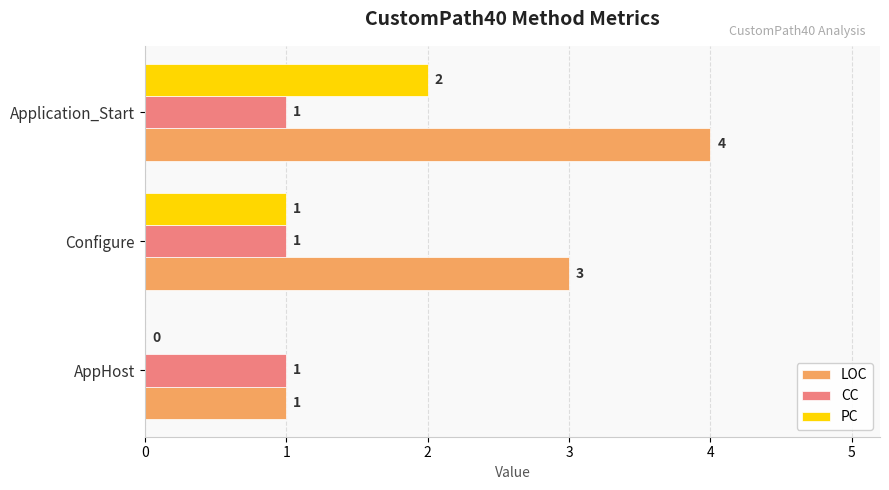

The PC series shows 1 at Configure. True or false?

True